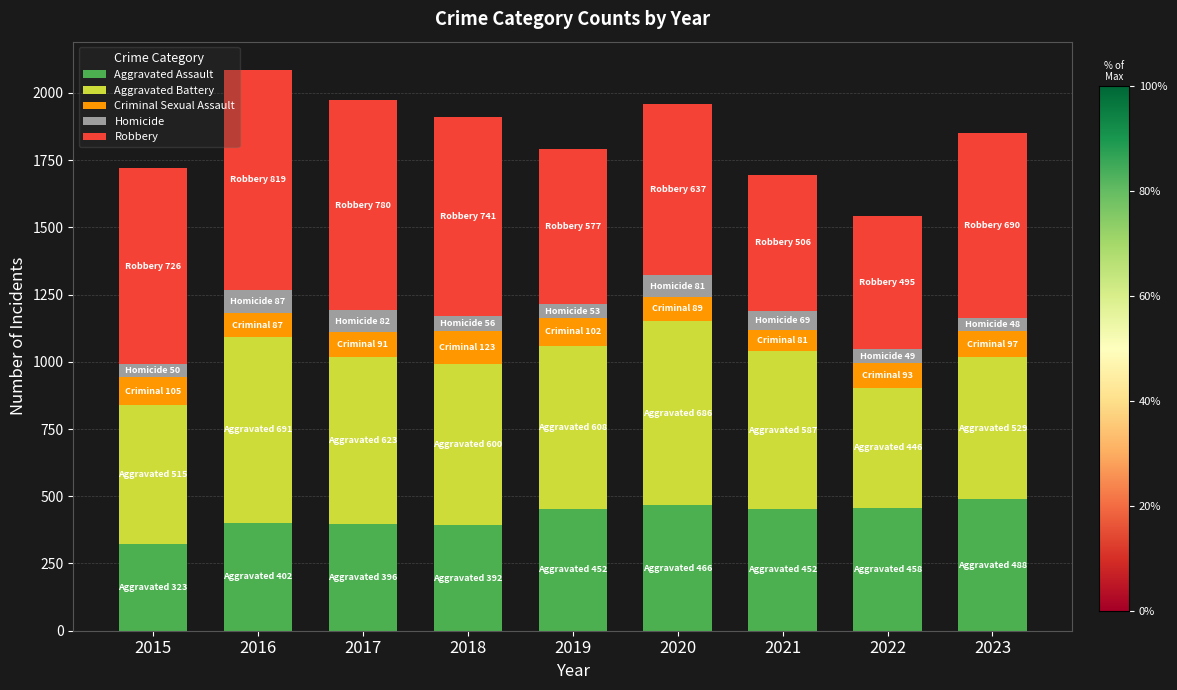

The value of Aggravated Assault at 2015 is 323. True or false?

True